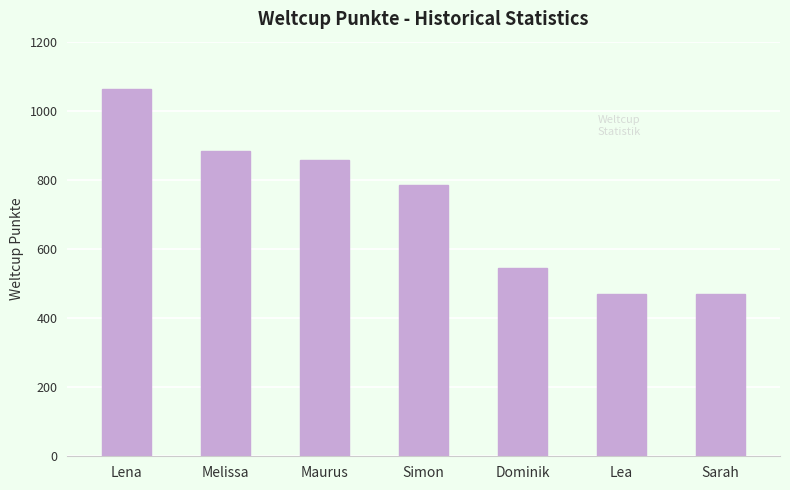

Reading left to right, extract all data points from this chart.

Lena=1063	Melissa=884	Maurus=857	Simon=786	Dominik=544	Lea=471	Sarah=471